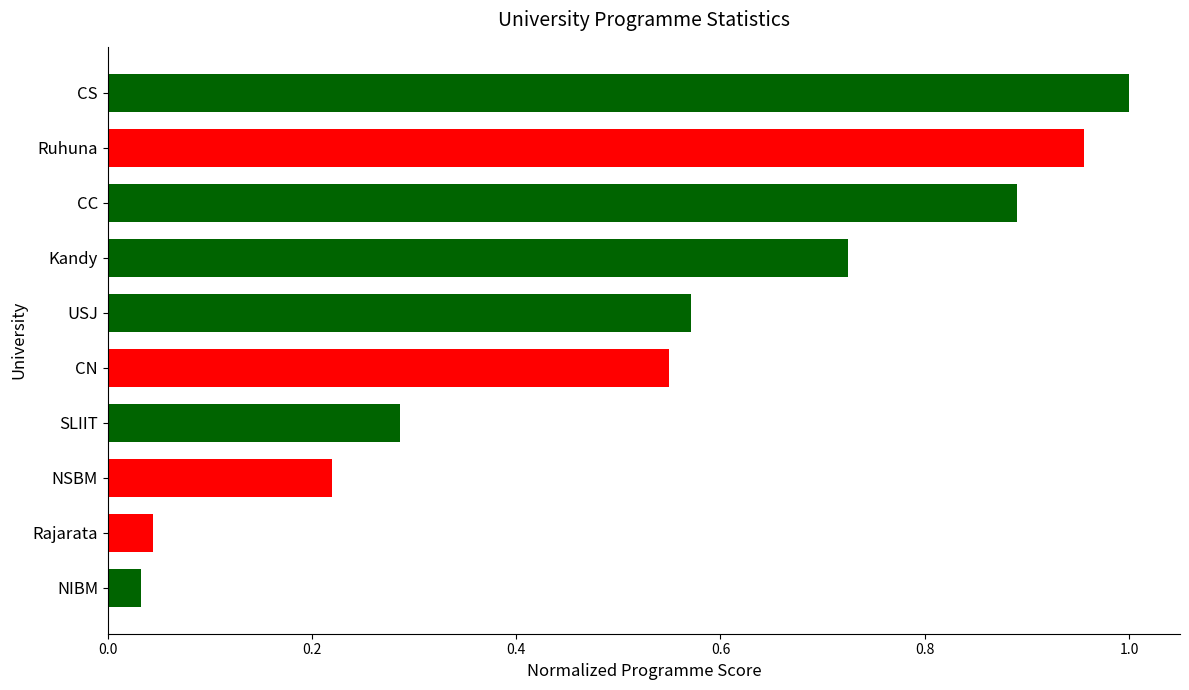

Which has a higher value, SLIIT or CS?

CS